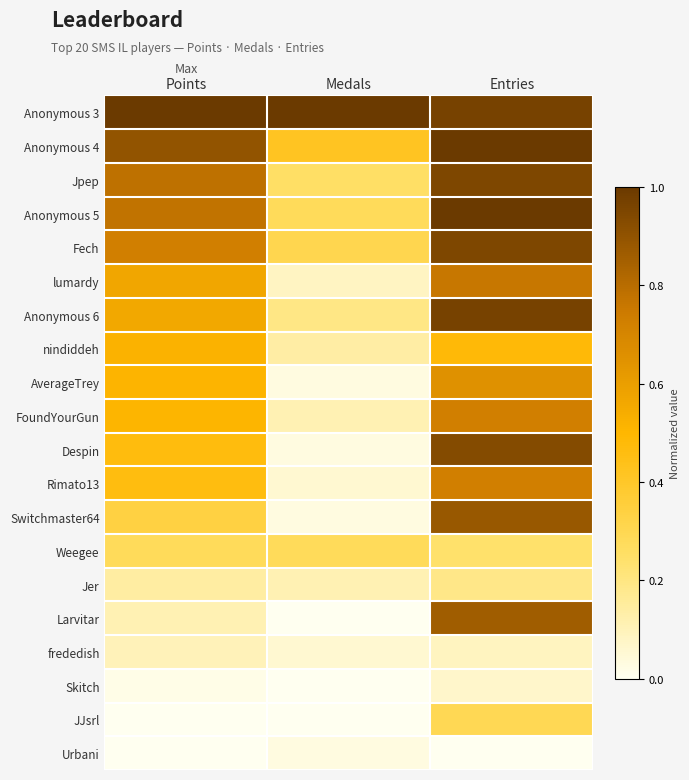

List the series in order of their peak value, lowest first.

Urbani, Skitch, frededish, Jer, Weegee, JJsrl, nindiddeh, AverageTrey, FoundYourGun, Rimato13, lumardy, Larvitar, Switchmaster64, Despin, Jpep, Fech, Anonymous 6, Anonymous 3, Anonymous 4, Anonymous 5